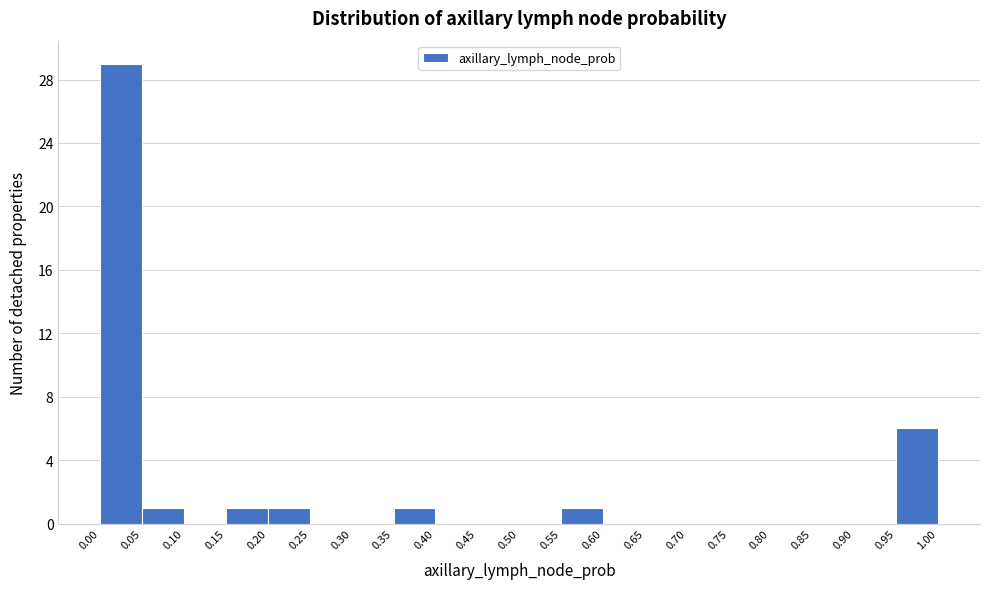

Reading left to right, list every bar in this chart as the range it spans on the x-axis followed by its height. The values are not printed on the chart, so give them approximately, as read against the axis.

0.00 to 0.05: 29
0.05 to 0.10: 1
0.10 to 0.15: 0
0.15 to 0.20: 1
0.20 to 0.25: 1
0.25 to 0.30: 0
0.30 to 0.35: 0
0.35 to 0.40: 1
0.40 to 0.45: 0
0.45 to 0.50: 0
0.50 to 0.55: 0
0.55 to 0.60: 1
0.60 to 0.65: 0
0.65 to 0.70: 0
0.70 to 0.75: 0
0.75 to 0.80: 0
0.80 to 0.85: 0
0.85 to 0.90: 0
0.90 to 0.95: 0
0.95 to 1.00: 6